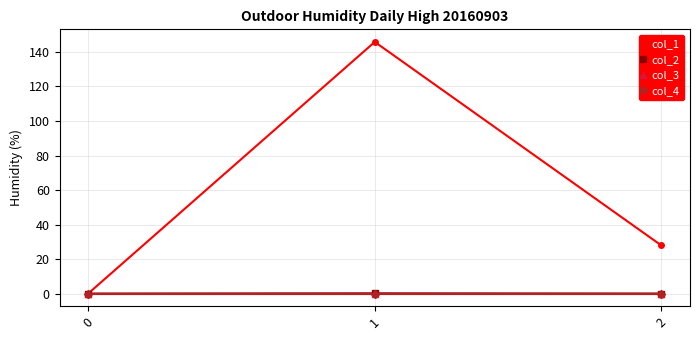

Reading left to right, extract all data points from this chart.

col_1: 0=0.0	1=145.8	2=27.9
col_2: 0=0.0	1=0.1	2=0.0
col_3: 0=0.0	1=0.0	2=0.0
col_4: 0=0.0	1=0.0	2=0.0